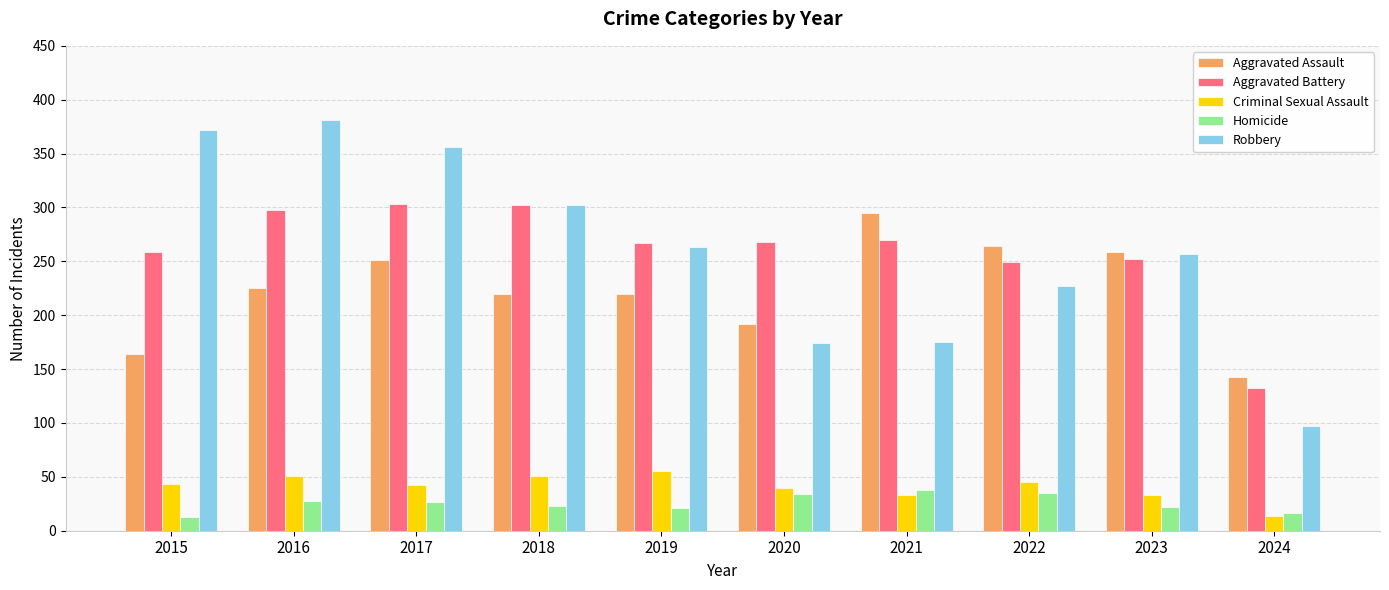

The Criminal Sexual Assault series shows 72 at 2018. True or false?

False